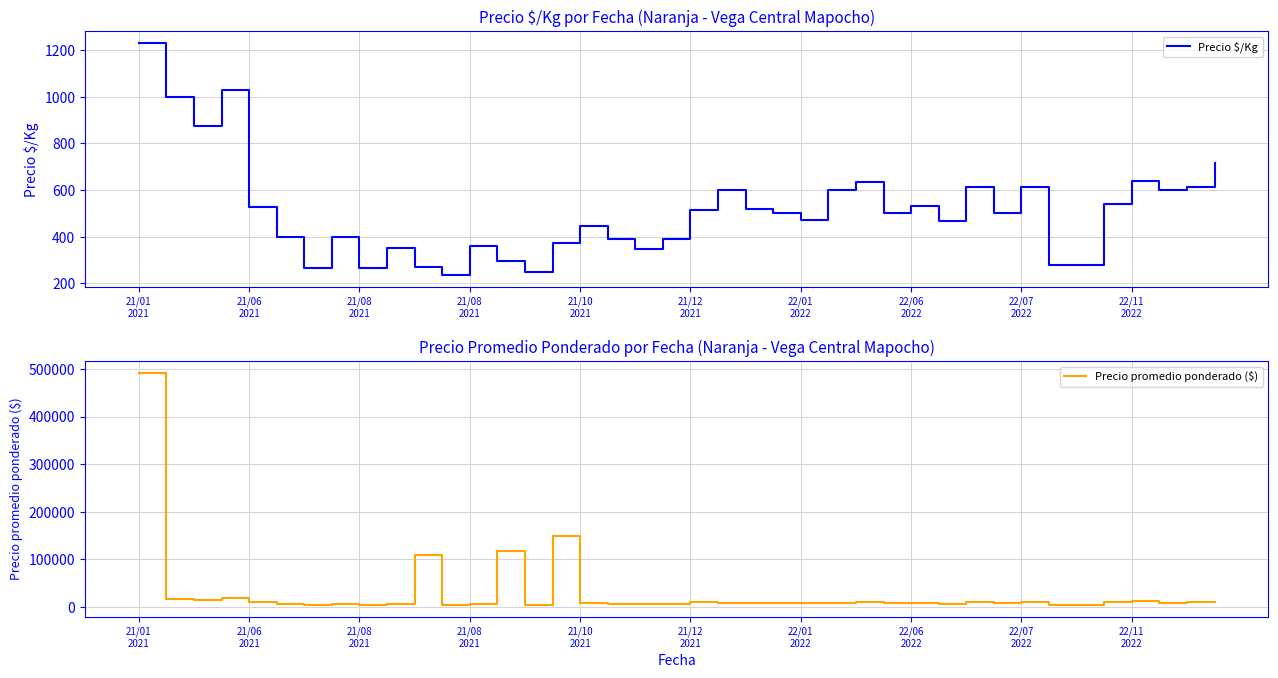

Rank the series by their average value, from highest to lowest.

Precio promedio ponderado ($), Precio $/Kg